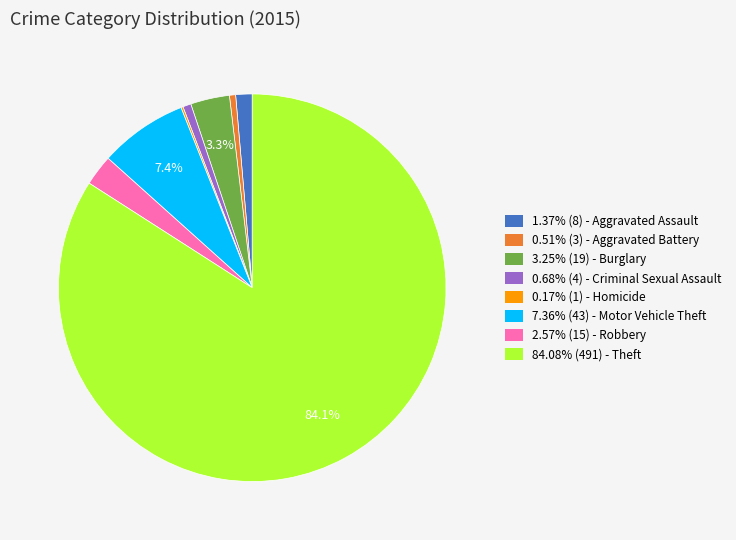

To the nearest percent, what is the difference between the largest and smallest slice percentages?

84%